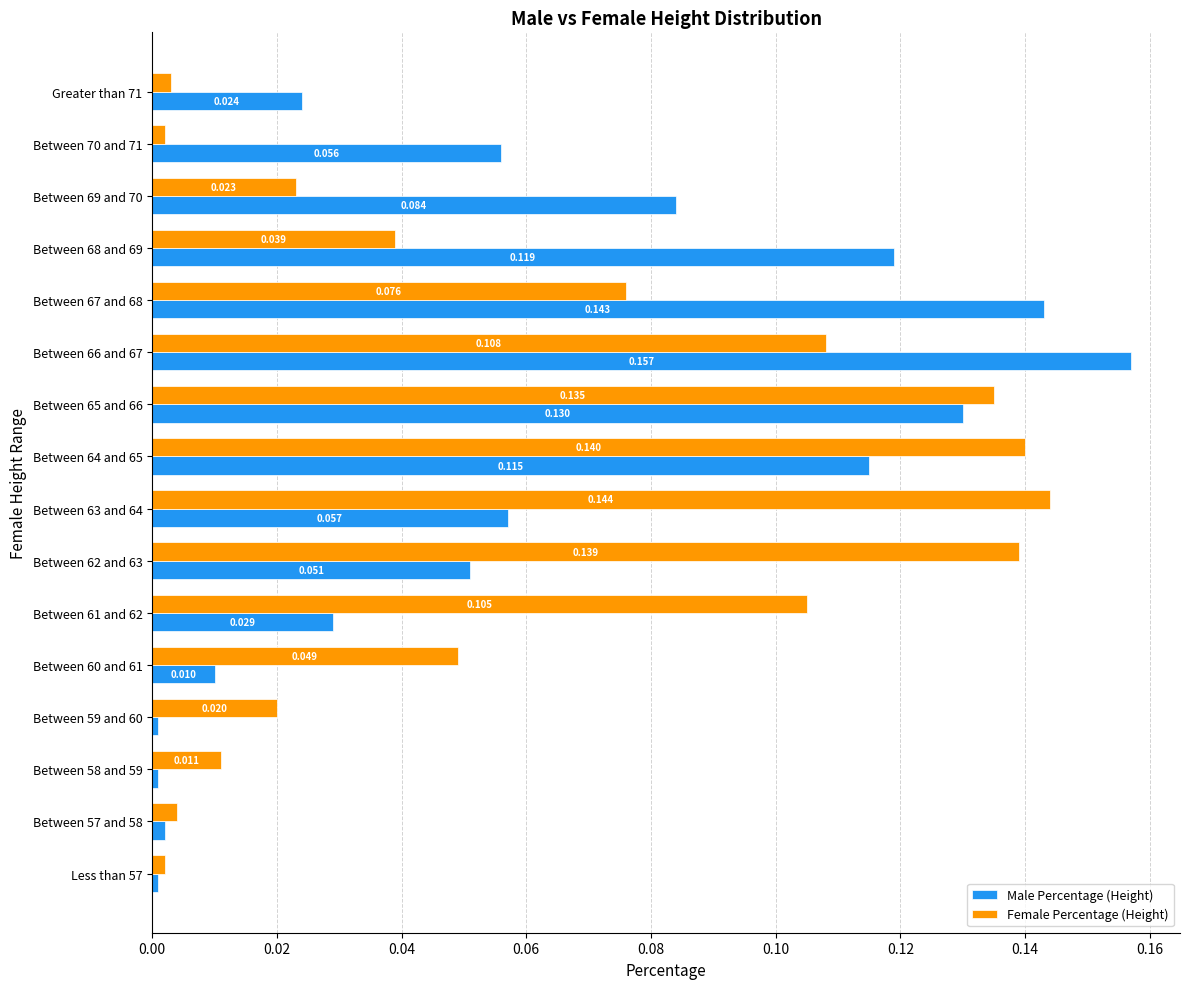

What are all the series names shown in the legend?

Male Percentage (Height), Female Percentage (Height)